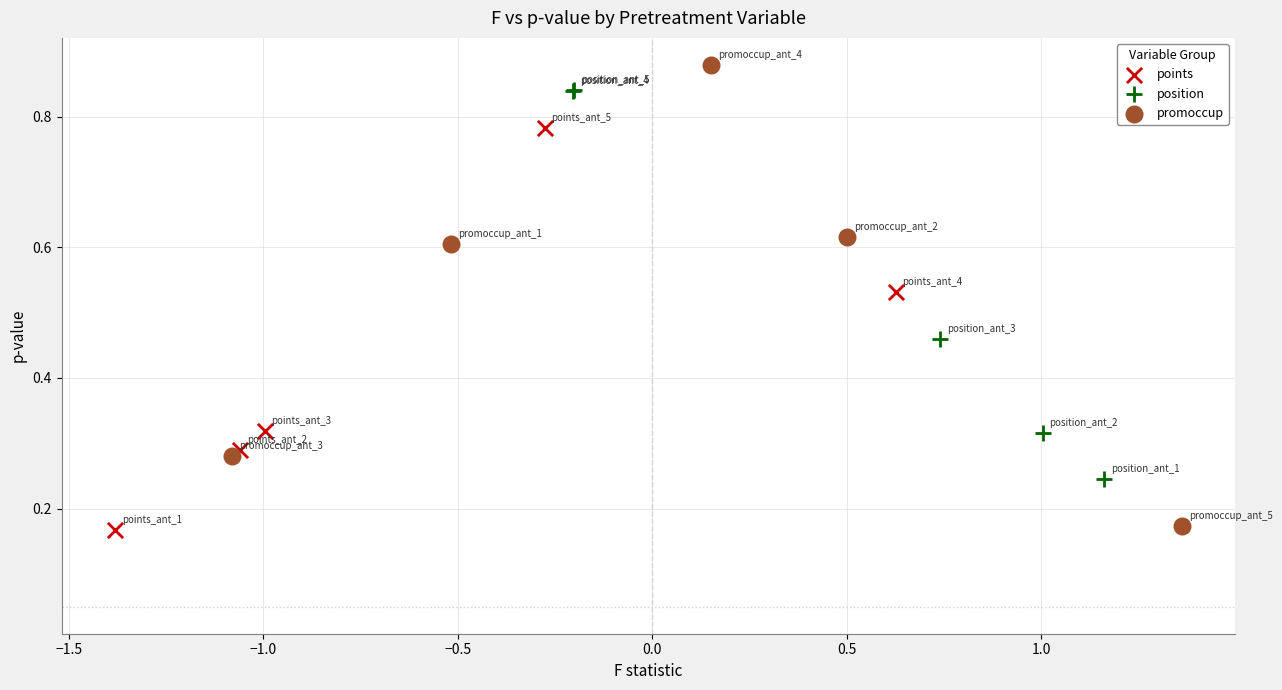

Which series contains the highest Y value?

promoccup